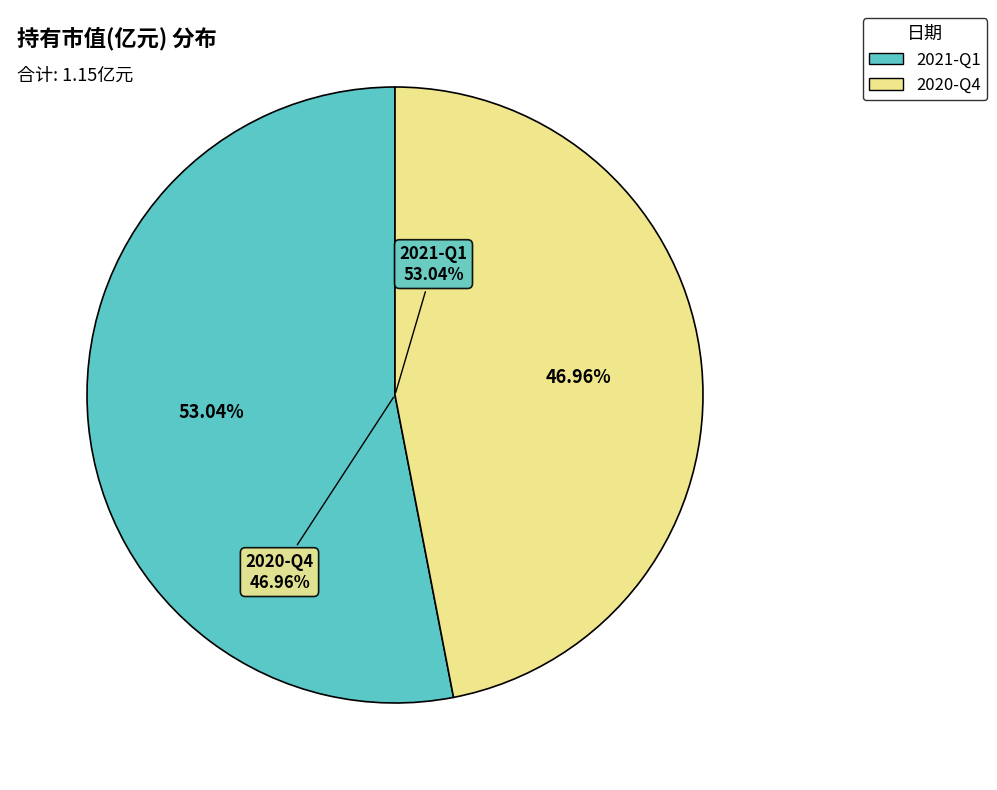

What is the largest slice in the pie chart?

2021-Q1